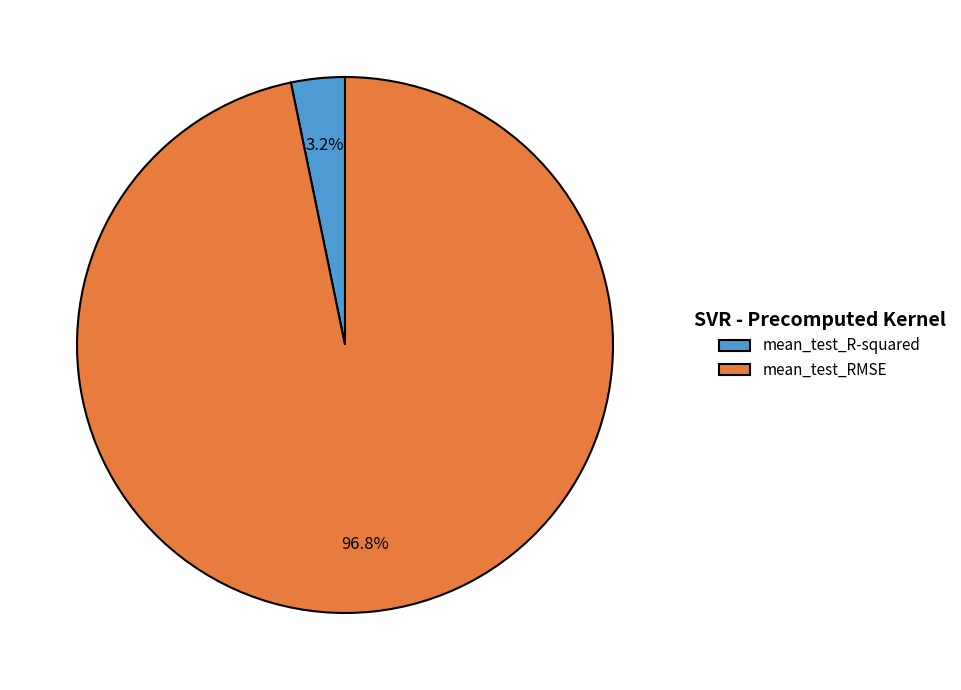

Between mean_test_R-squared and mean_test_RMSE, which is larger?

mean_test_RMSE